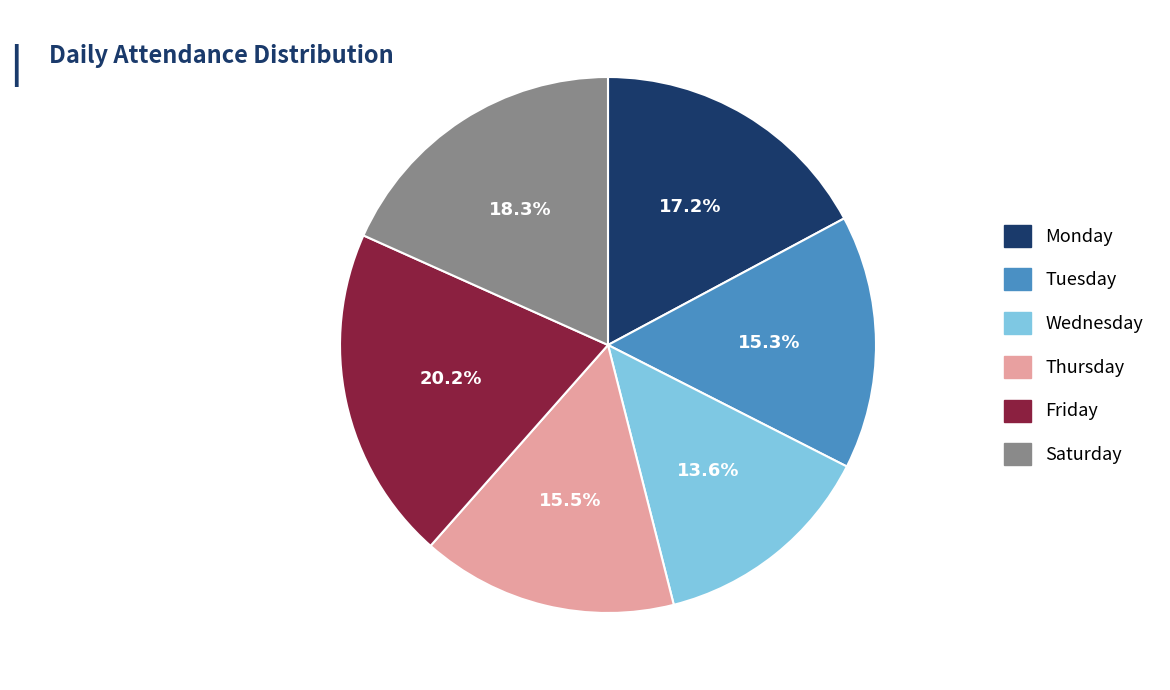

To the nearest percent, what is the average slice percentage?

17%